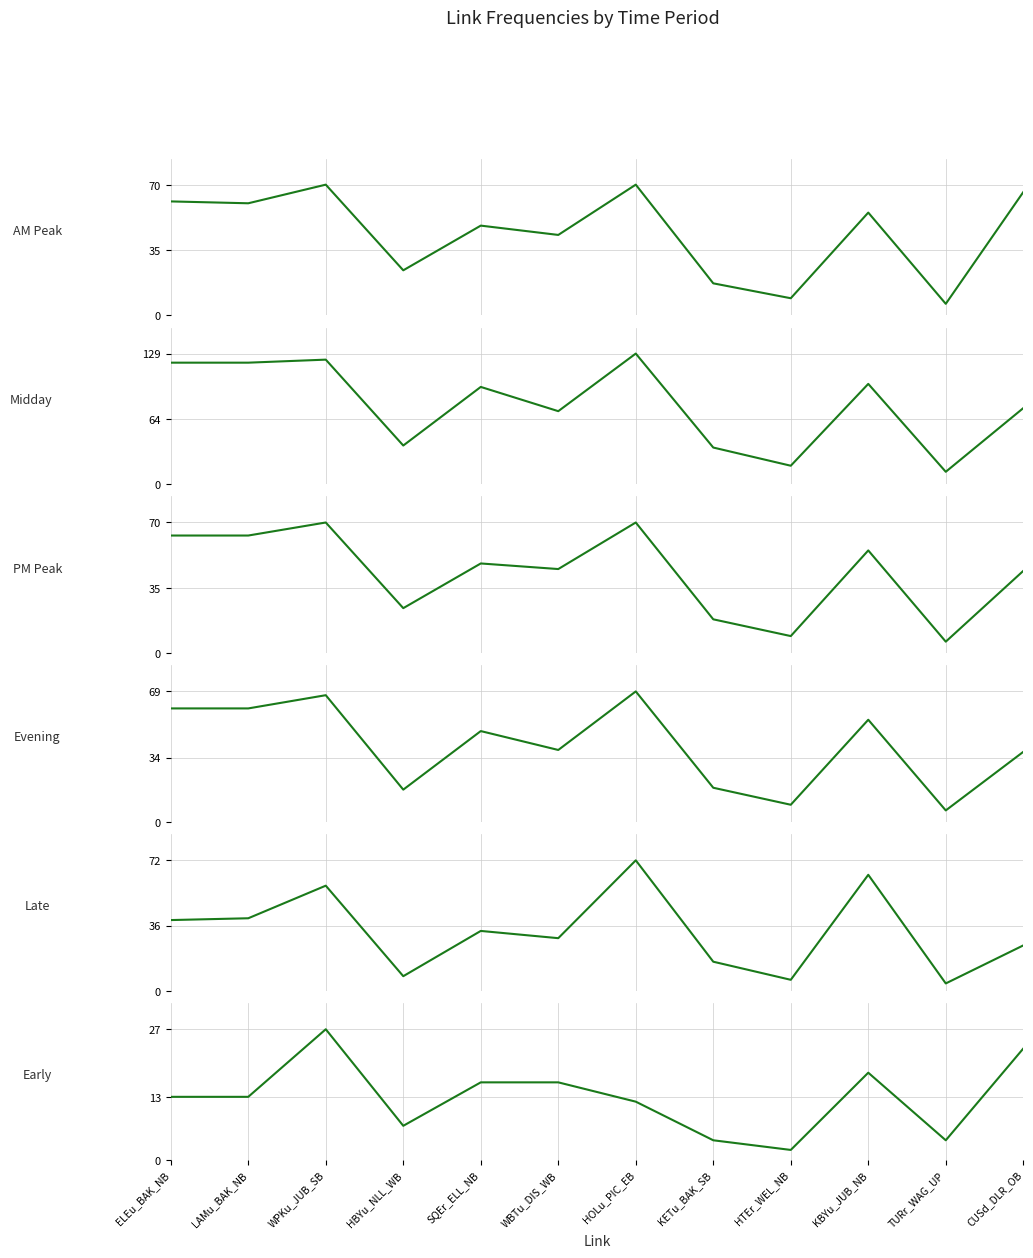

What is the value of the Early point at the 4th from the left?

7